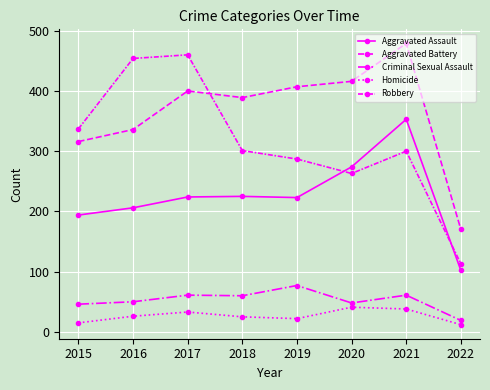

Reading right to left, what are all the values shown in this chart?

Aggravated Assault: 102	353	274	223	225	224	206	194
Aggravated Battery: 170	479	416	407	389	400	336	316
Criminal Sexual Assault: 19	61	48	77	60	61	50	46
Homicide: 12	38	41	22	25	33	26	15
Robbery: 113	300	263	287	301	460	454	337